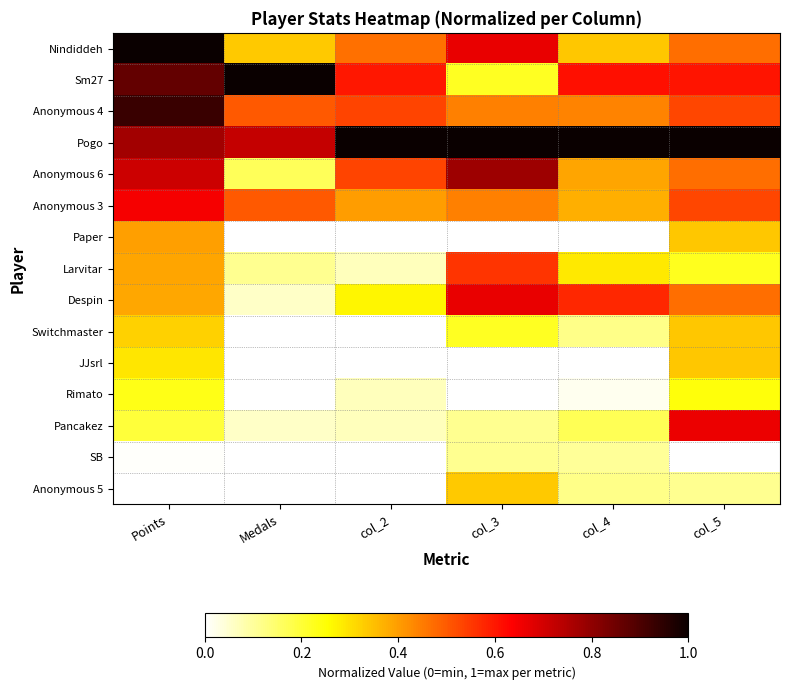

Reading left to right, transcribe all the data shown in this chart.

Nindiddeh: Points=1.0	Medals=0.3	col_2=0.5	col_3=0.7	col_4=0.3	col_5=0.5
Sm27: Points=0.9	Medals=1.0	col_2=0.6	col_3=0.2	col_4=0.6	col_5=0.6
Anonymous 4: Points=0.9	Medals=0.5	col_2=0.5	col_3=0.4	col_4=0.4	col_5=0.5
Pogo: Points=0.8	Medals=0.7	col_2=1.0	col_3=1.0	col_4=1.0	col_5=1.0
Anonymous 6: Points=0.7	Medals=0.2	col_2=0.5	col_3=0.8	col_4=0.4	col_5=0.5
Anonymous 3: Points=0.6	Medals=0.5	col_2=0.4	col_3=0.4	col_4=0.4	col_5=0.5
Paper: Points=0.4	Medals=0.0	col_2=0.0	col_3=0.0	col_4=0.0	col_5=0.3
Larvitar: Points=0.4	Medals=0.1	col_2=0.1	col_3=0.6	col_4=0.3	col_5=0.2
Despin: Points=0.4	Medals=0.1	col_2=0.3	col_3=0.7	col_4=0.6	col_5=0.5
Switchmaster: Points=0.3	Medals=0.0	col_2=0.0	col_3=0.2	col_4=0.1	col_5=0.3
JJsrl: Points=0.3	Medals=0.0	col_2=0.0	col_3=0.0	col_4=0.0	col_5=0.3
Rimato: Points=0.2	Medals=0.0	col_2=0.1	col_3=0.0	col_4=0.0	col_5=0.2
Pancakez: Points=0.2	Medals=0.1	col_2=0.1	col_3=0.1	col_4=0.2	col_5=0.7
SB: Points=0.0	Medals=0.0	col_2=0.0	col_3=0.1	col_4=0.1	col_5=0.0
Anonymous 5: Points=0.0	Medals=0.0	col_2=0.0	col_3=0.3	col_4=0.1	col_5=0.1